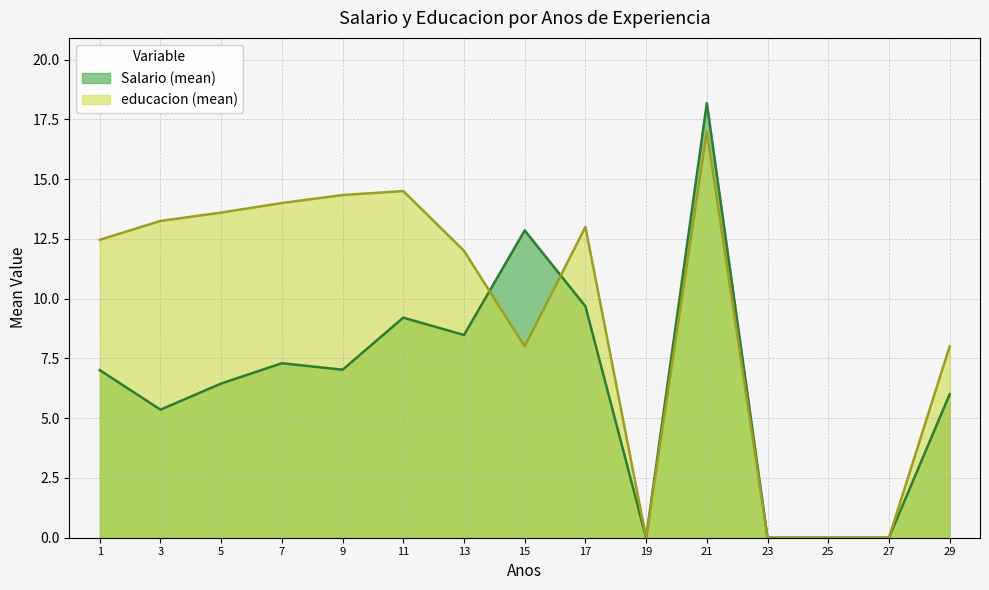

How many interior local valleys does the educacion (mean) series have?

5